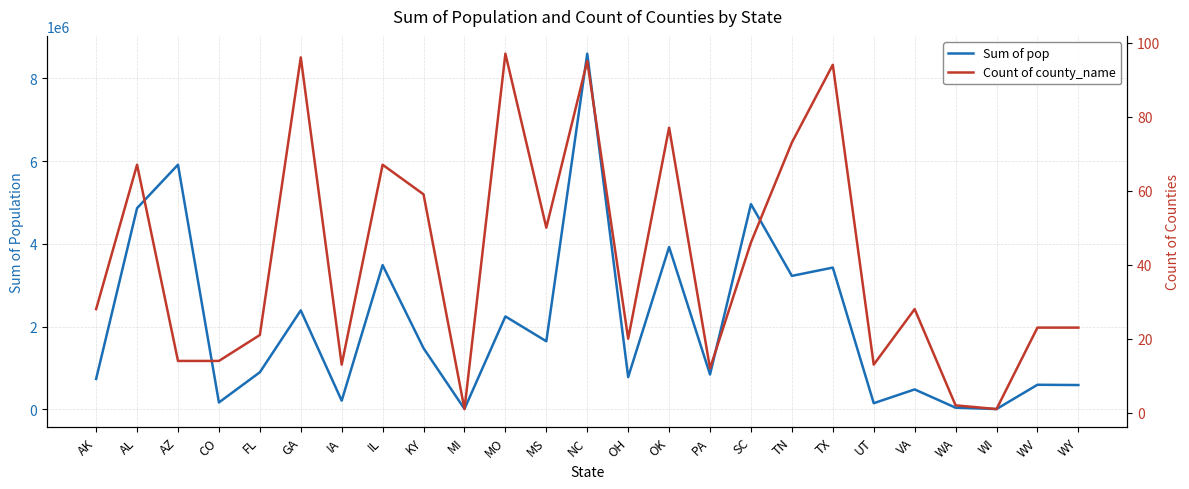

Reading right to left, transcribe all the data shown in this chart.

Sum of pop: 585501	592277	4533	37640	479575	145936	3426099	3225573	4961119	840831	3923561	778603	8600503	1644474	2245179	8001	1476154	3485604	207229	2391803	894548	163968	5914865	4863300	733845
Count of county_name: 23	23	1	2	28	13	94	73	46	12	77	20	95	50	97	1	59	67	13	96	21	14	14	67	28